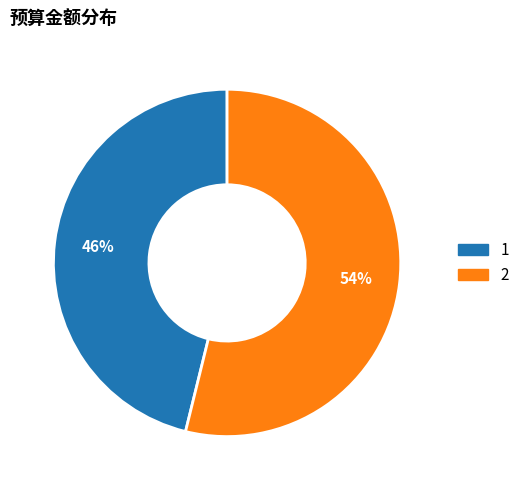

Which slice is the largest?

2